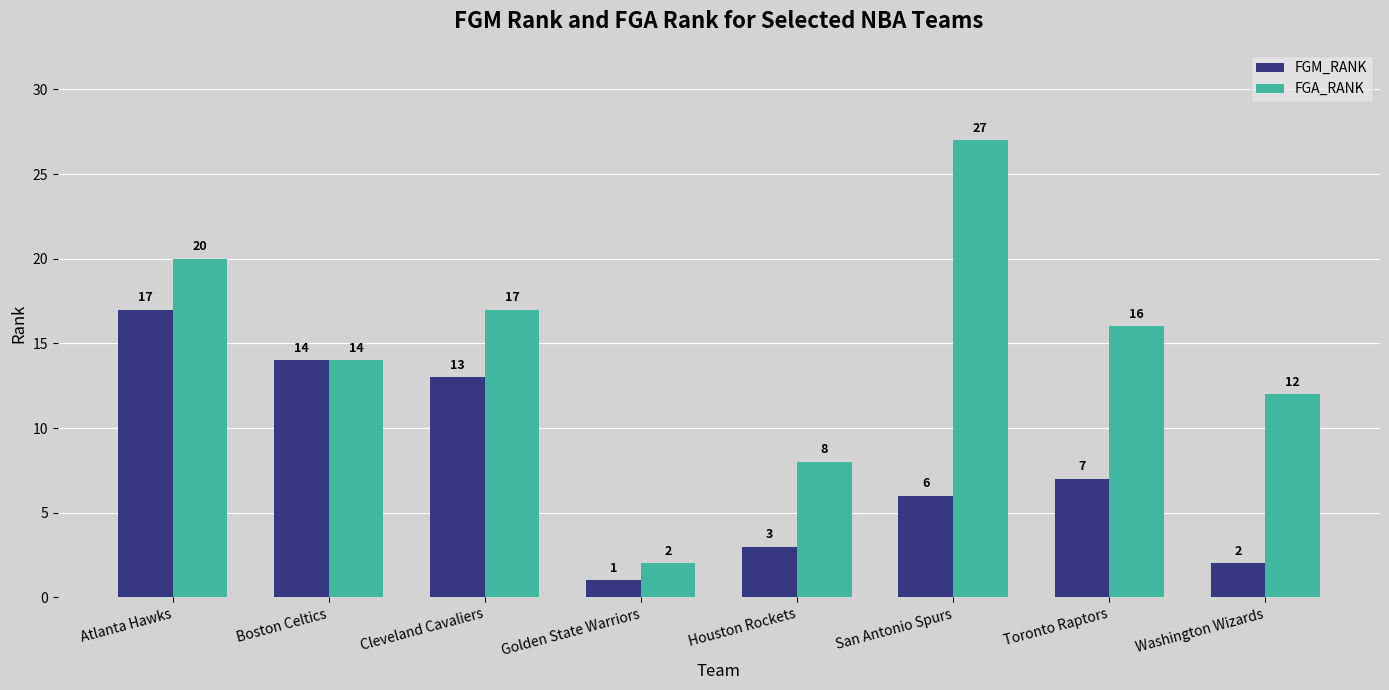

List the series in order of their peak value, highest first.

FGA_RANK, FGM_RANK